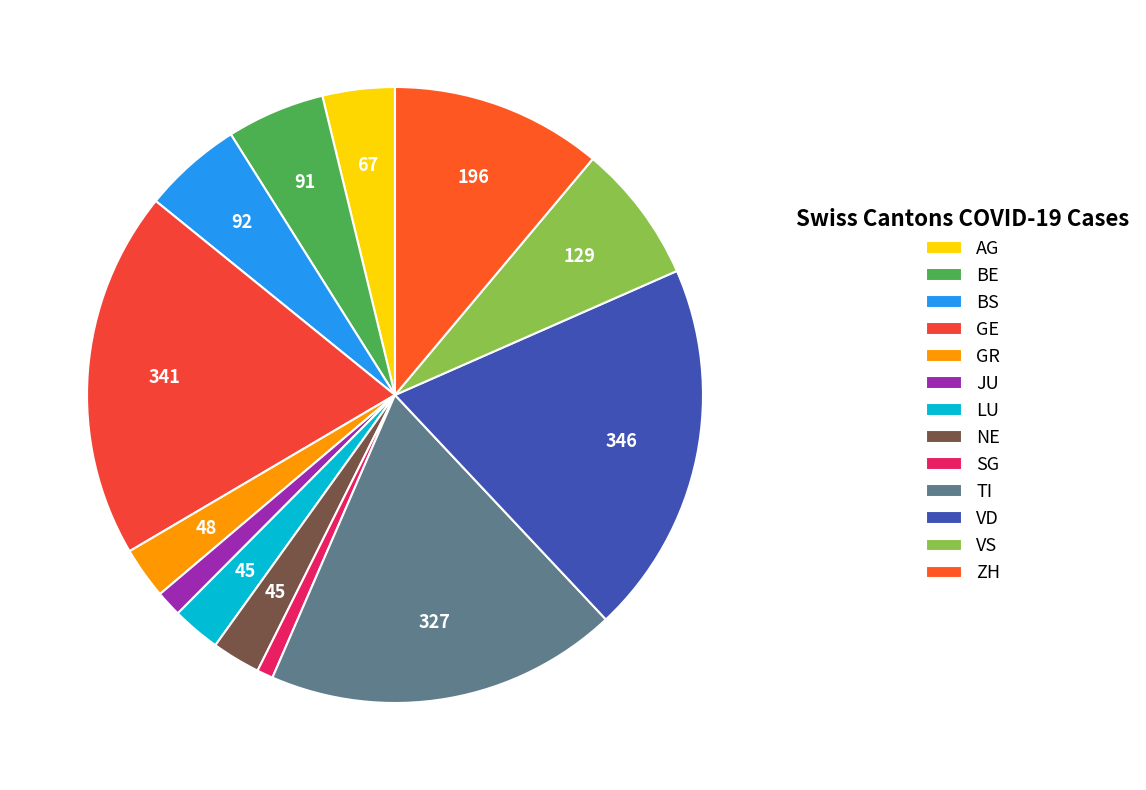

How many segments does this pie chart have?

13